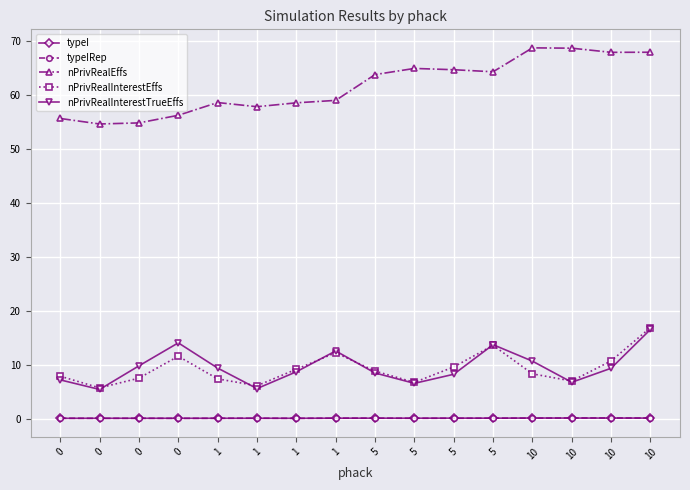

How many interior local valleys does the typeI series have?

5